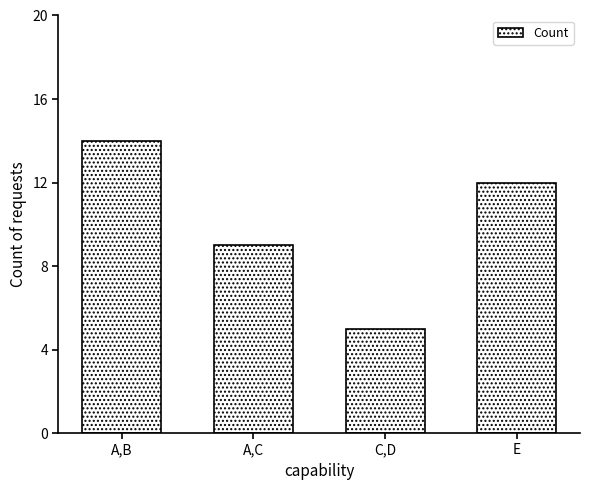

Rank the categories by value from highest to lowest.

A,B, E, A,C, C,D